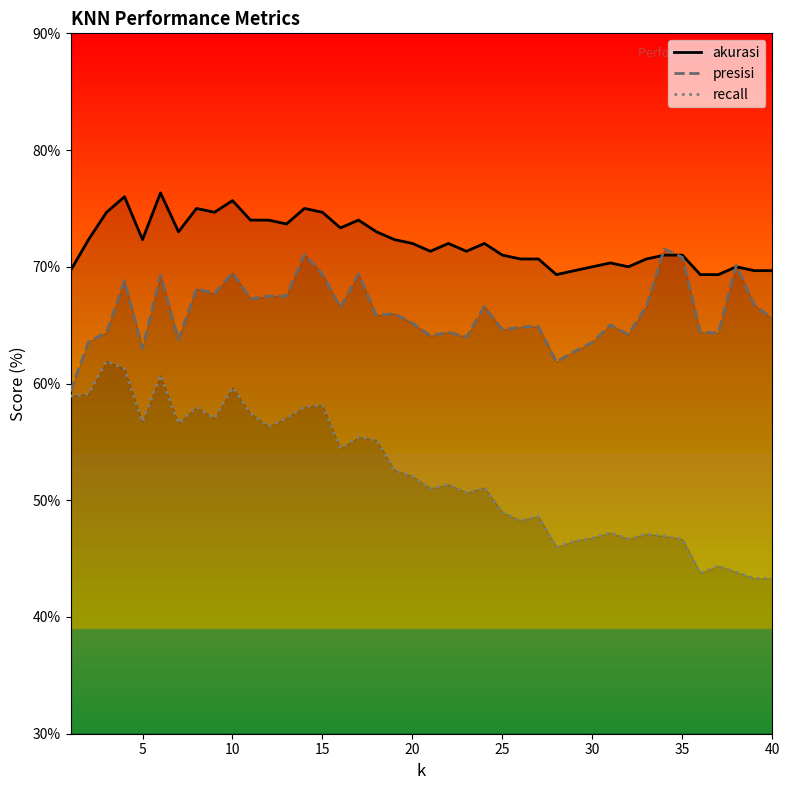

Rank the series by their maximum value, from lowest to highest.

recall, presisi, akurasi